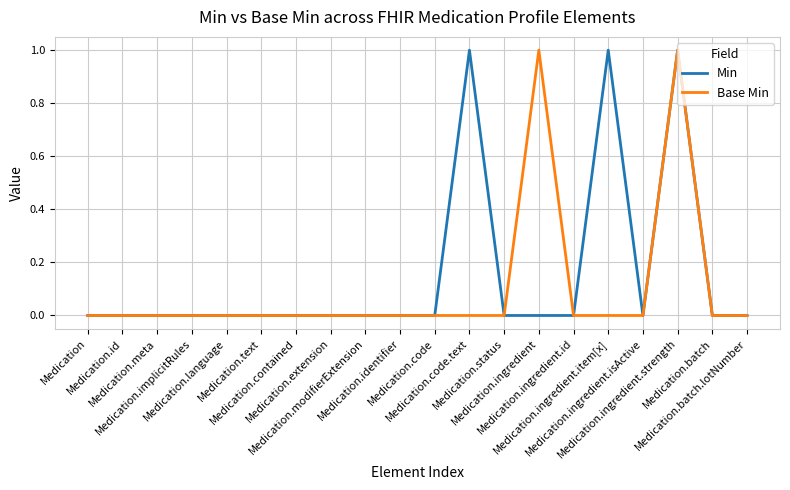

Rank the series by their average value, from lowest to highest.

Base Min, Min